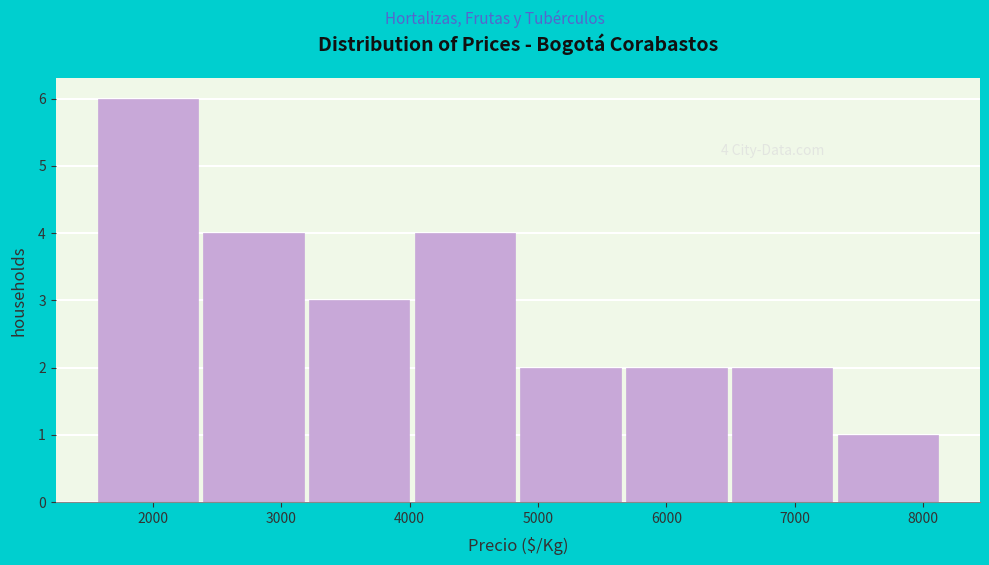

Which range on the x-axis has the tallest bar?

1600 to 2400